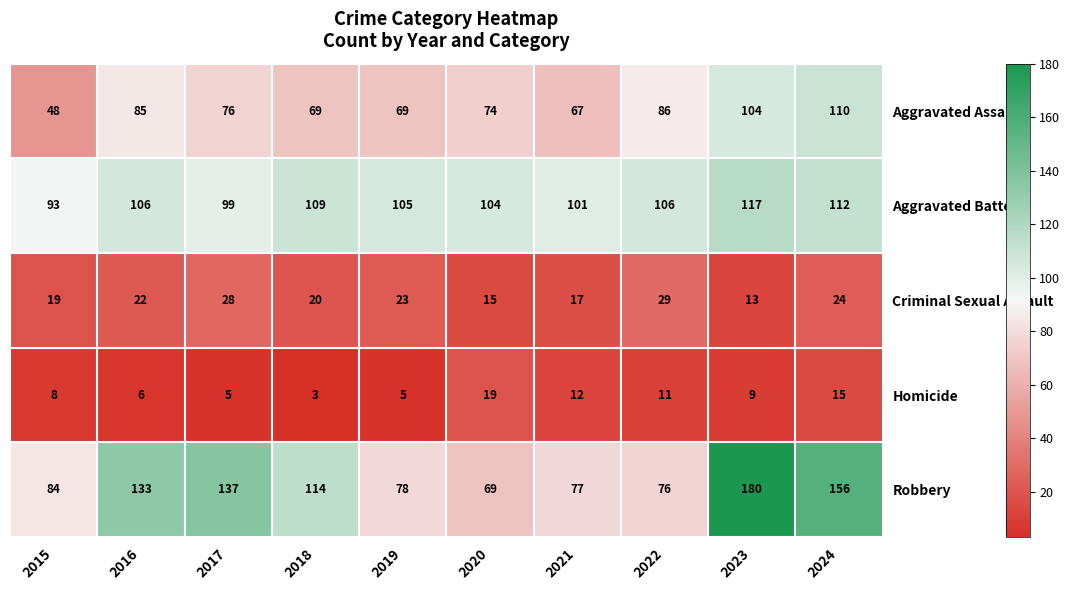

What is the minimum value shown in the chart?

3